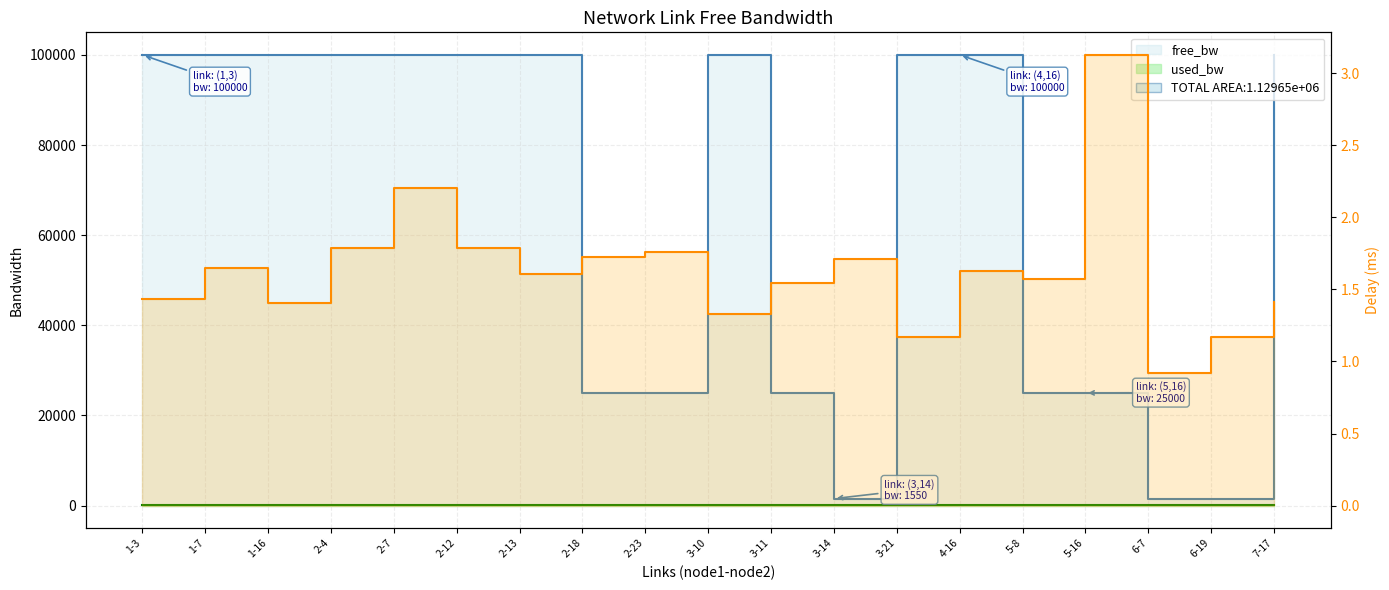

True or false: delay and free_bw cross at least once.

False